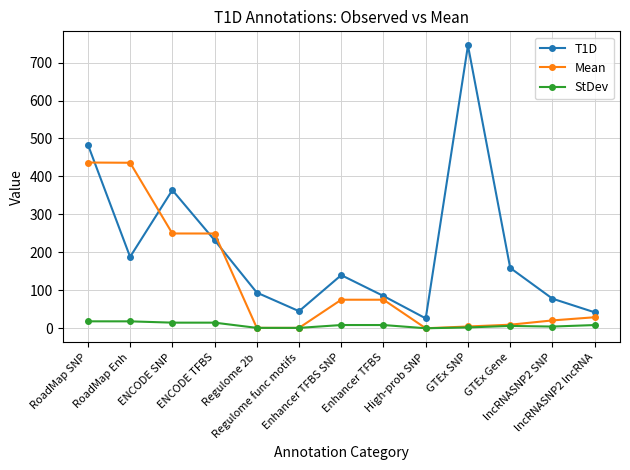

Which series has the largest range (max minus min)?

T1D